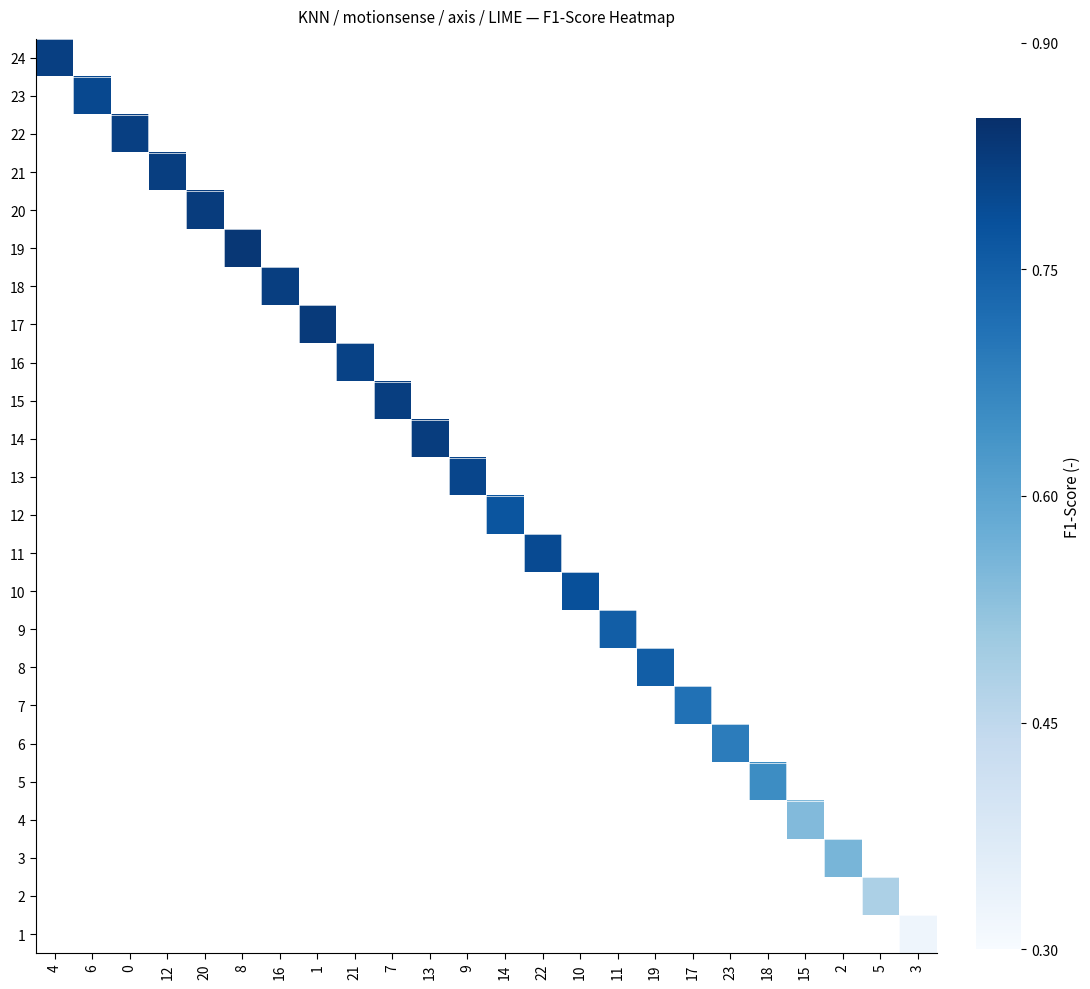

How many values in 3 are above zero?

1